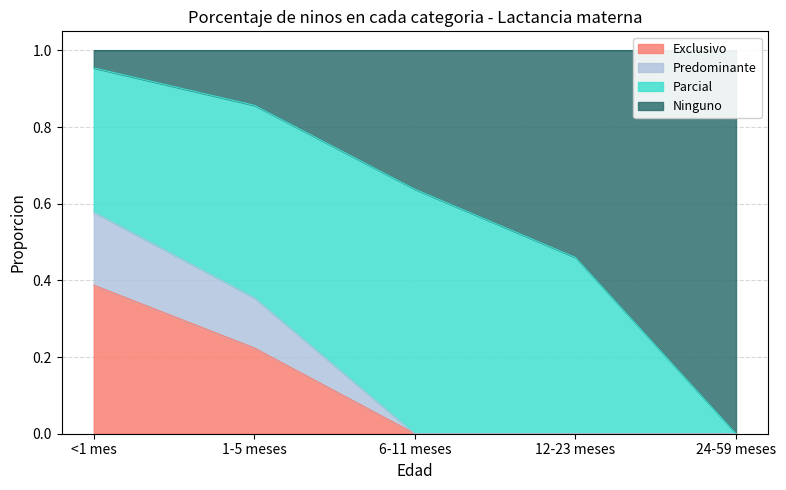

The Exclusivo series shows 0.0 at 24-59 meses. True or false?

True